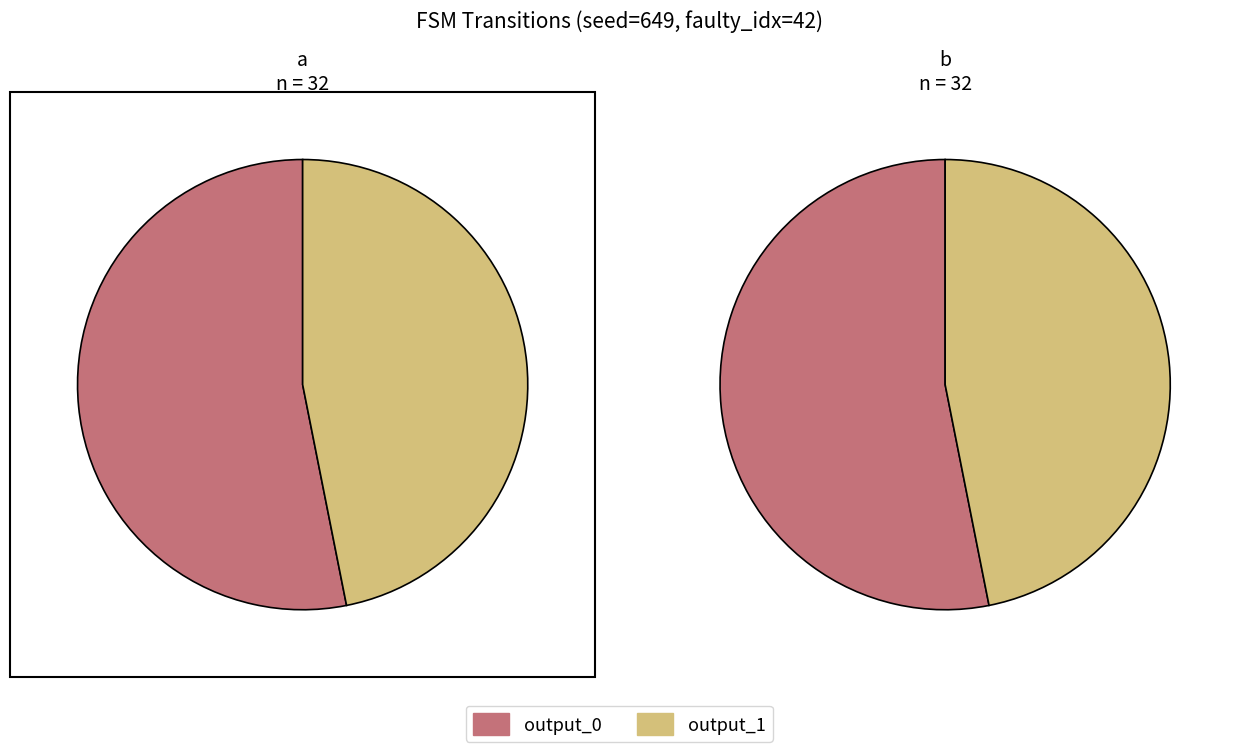

How many segments does this pie chart have?

2